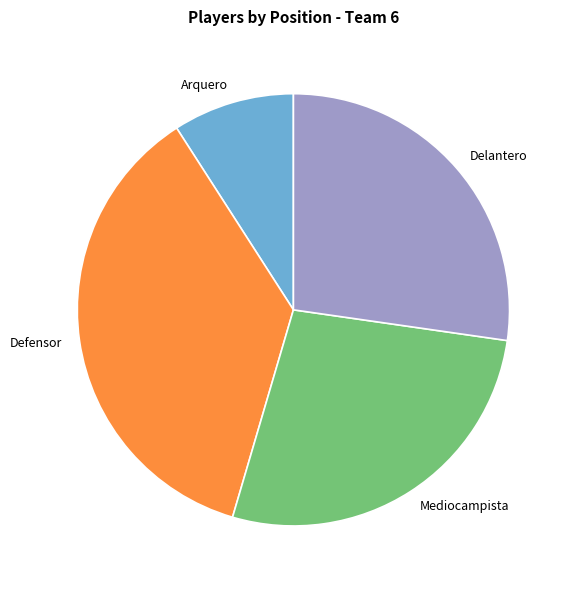

Which has a higher value, Defensor or Mediocampista?

Defensor